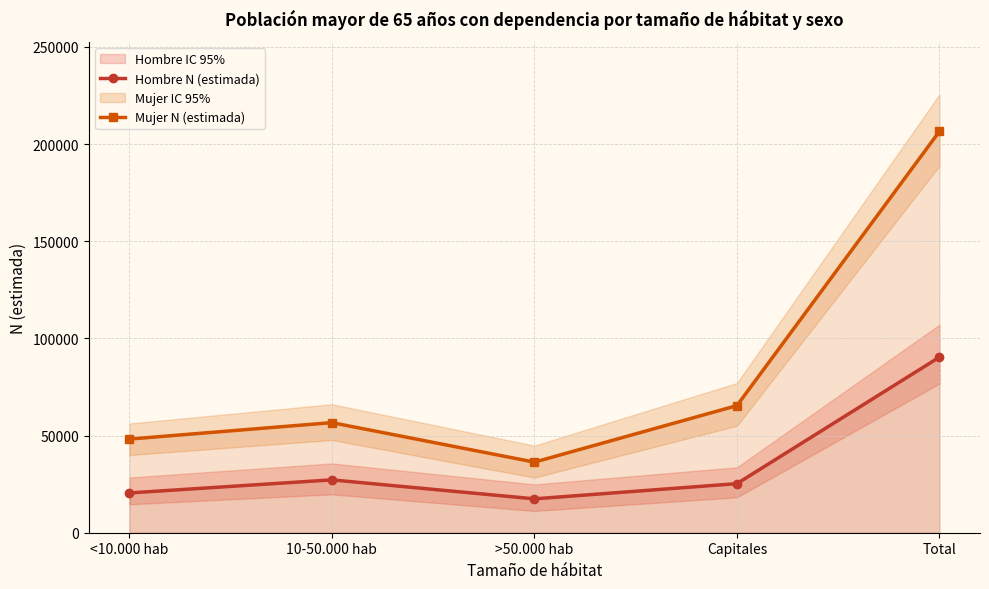

What is the value of the Mujer N (estimada) point at the 2nd from the left?

56654